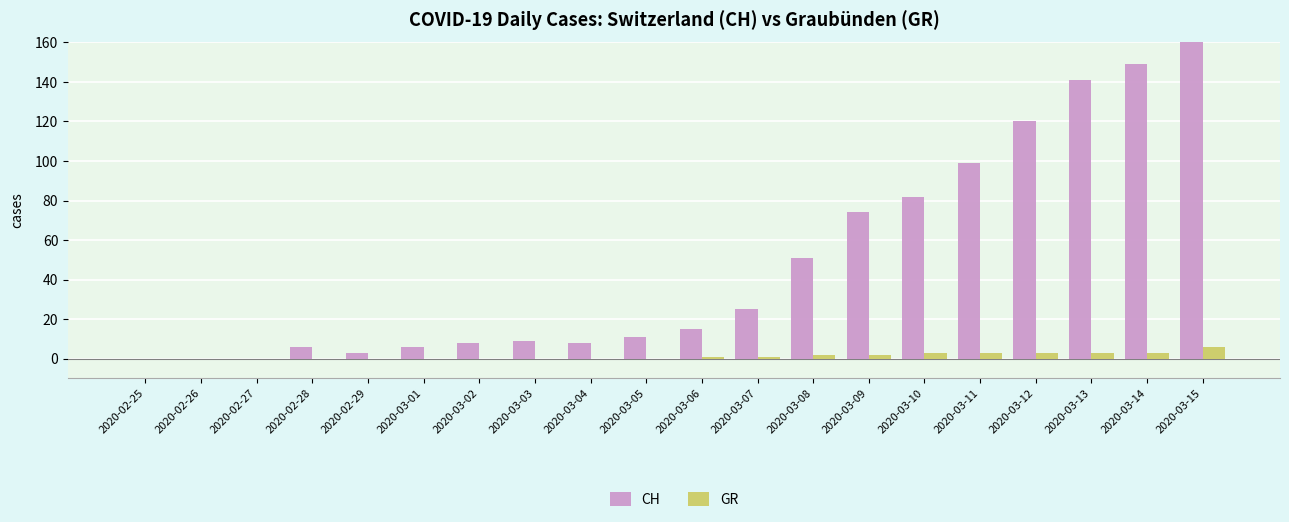

What are all the series names shown in the legend?

CH, GR